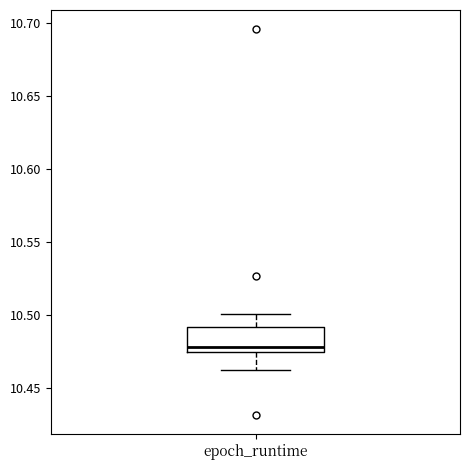

Read this box plot against the y-axis: the position of the median line, the range covered by the box, and the ends of both whiskers. The values are not printed on the chart, so give them approximately, as read against the axis.

median 10.480, box 10.475 to 10.490, whiskers 10.460 to 10.500